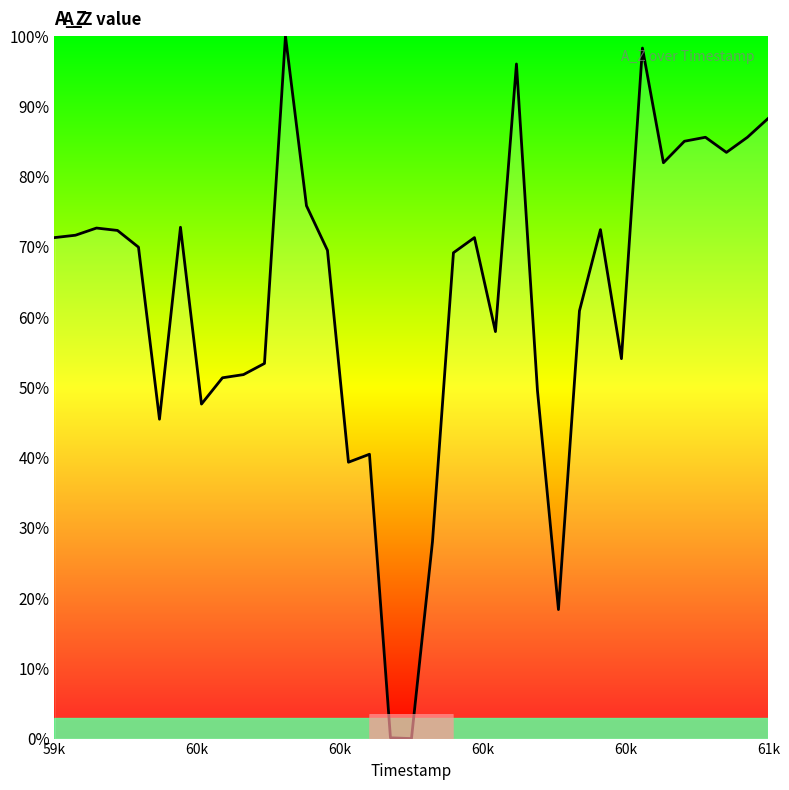

What is the difference between the maximum and minimum values?

100.0